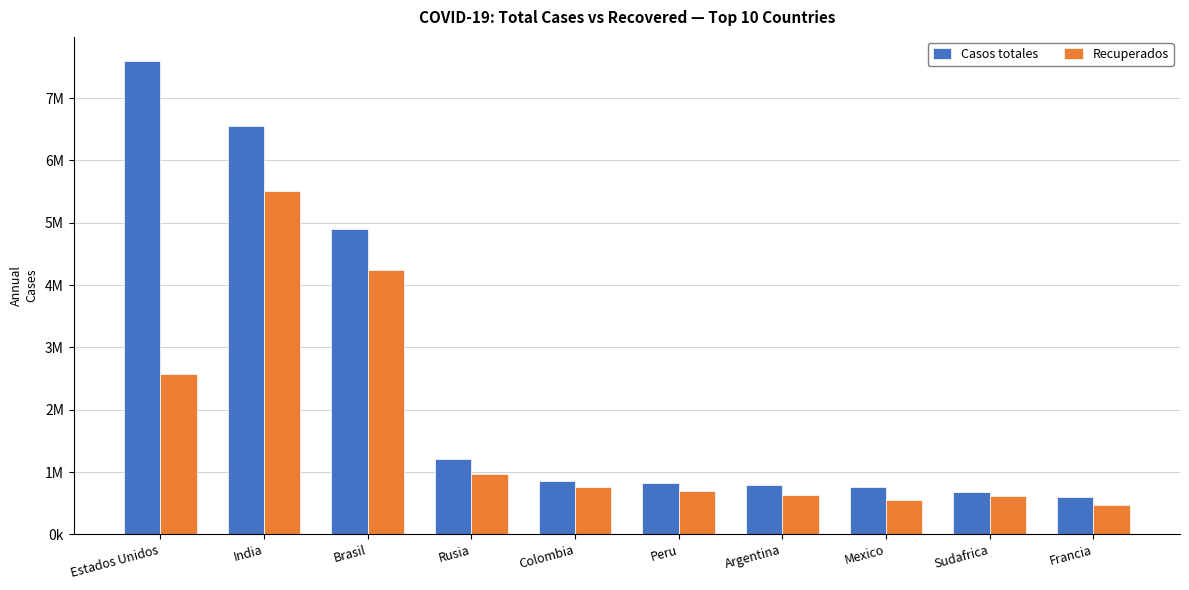

What is the difference between the maximum and second lowest values in the Casos totales series?

6921130